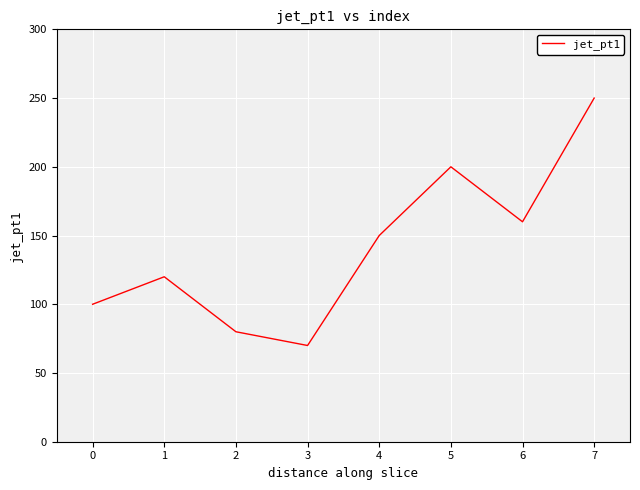

Count the values in the range 100 to 200.

5